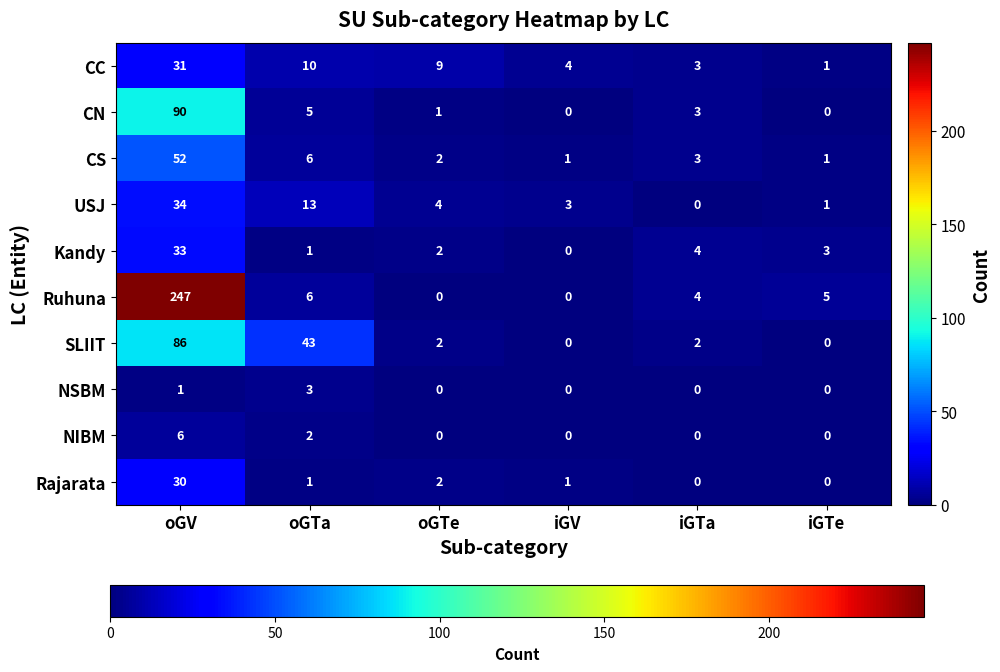

At which category is the sum across all series the highest?

oGV